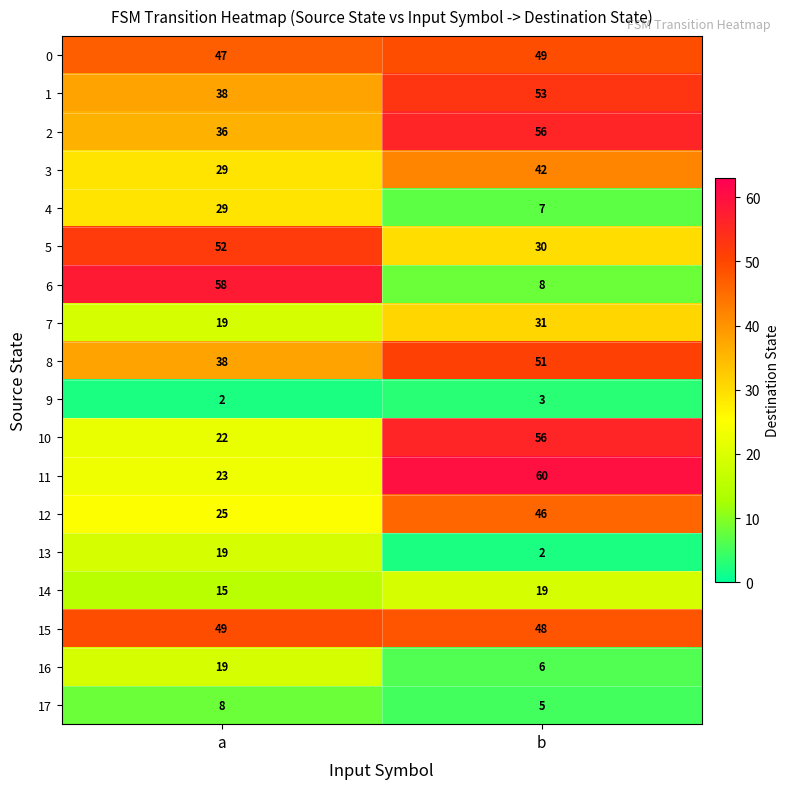

How many distinct data groups are displayed?

18